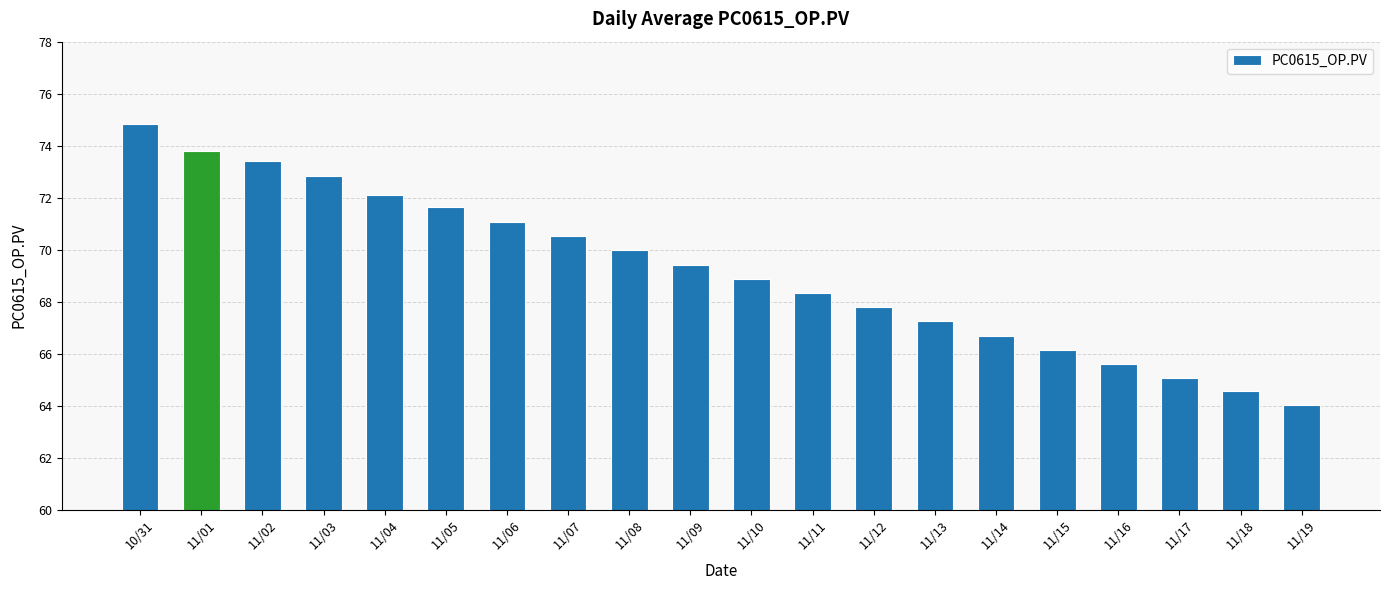

Between 11/07 and 11/02, which is larger?

11/02